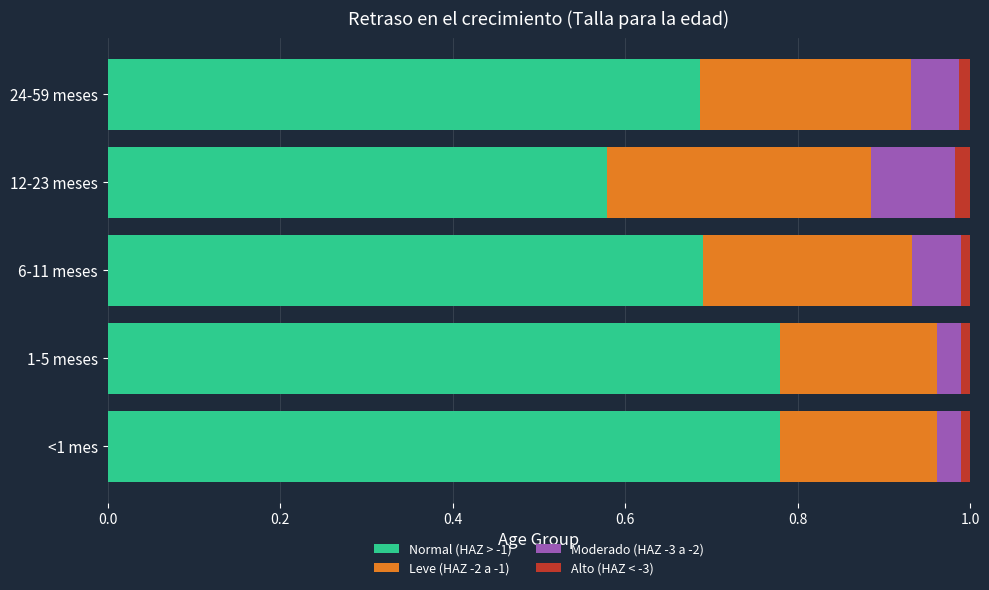

Which category has the lowest value in the Normal (HAZ > -1) series?

12-23 meses